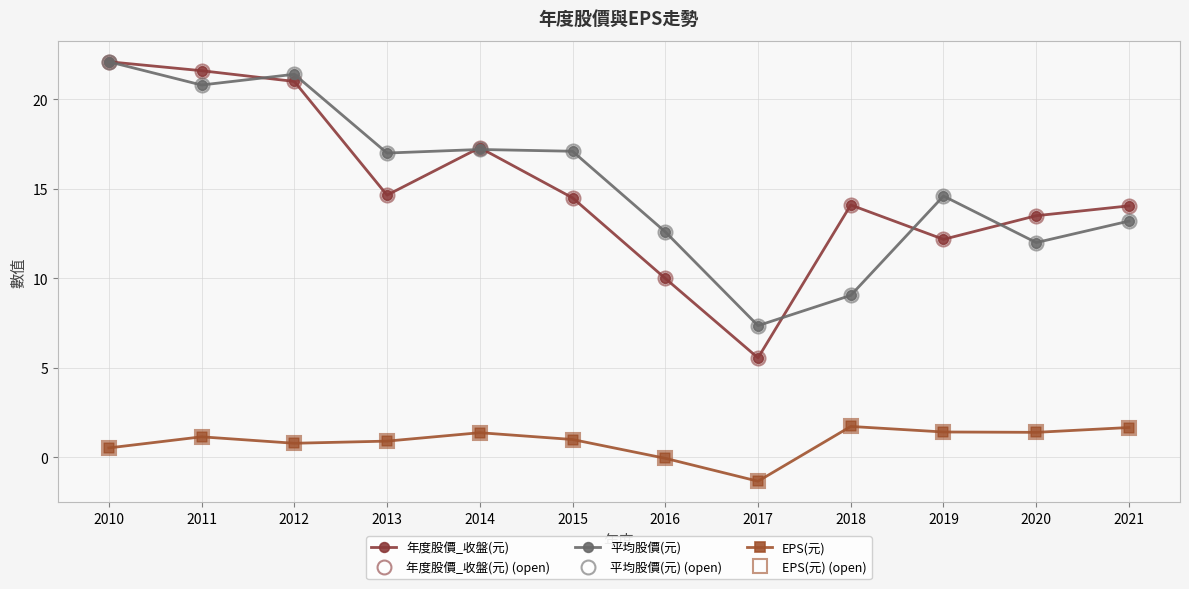

Is this an area chart (filled region under the line)?

No